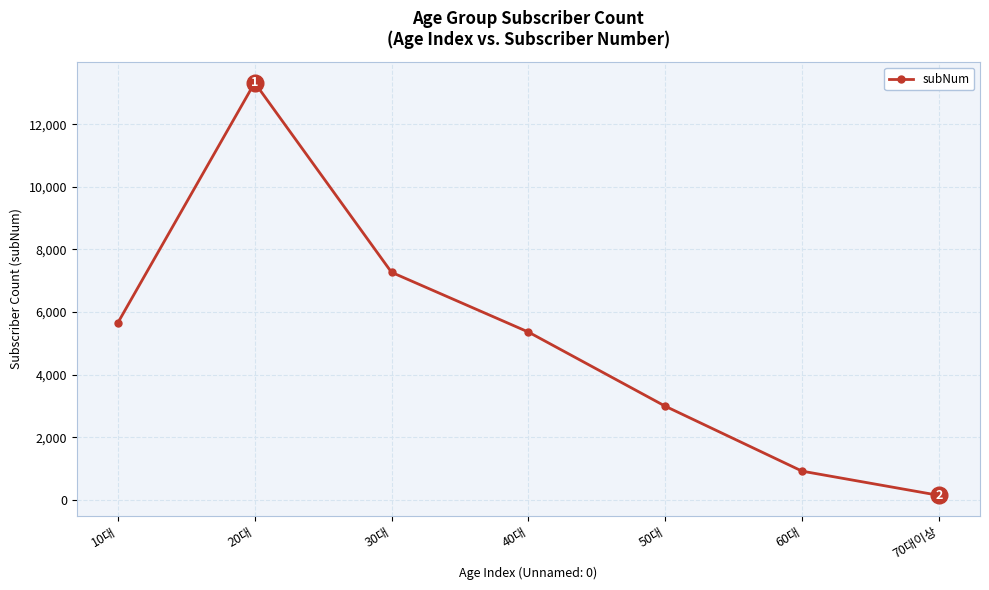

Does the chart display data point markers on the line(s)?

Yes